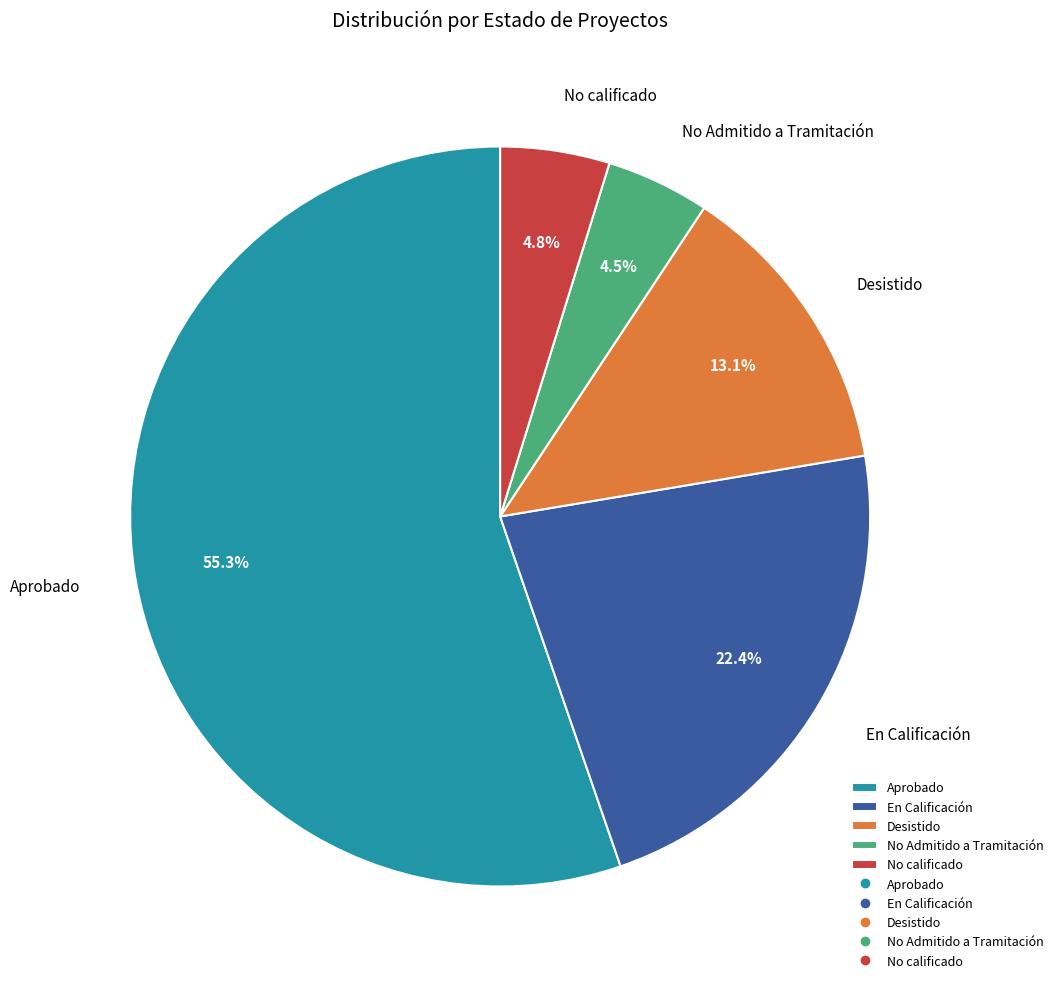

How many segments does this pie chart have?

5